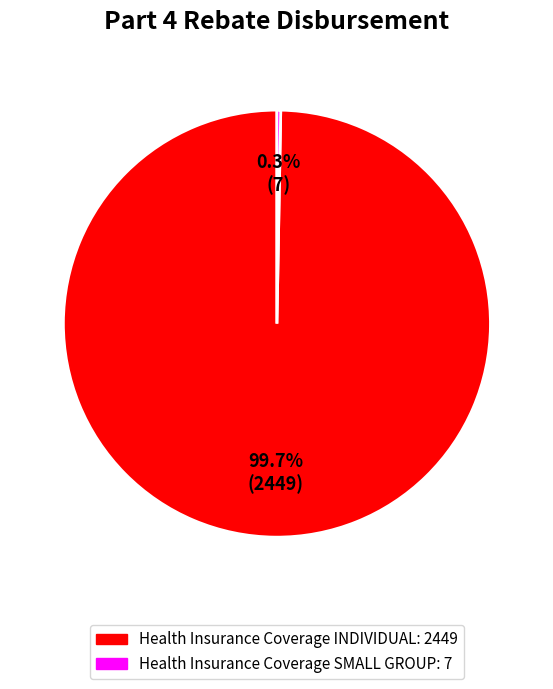

Is there any slice that represents more than half of the pie?

Yes